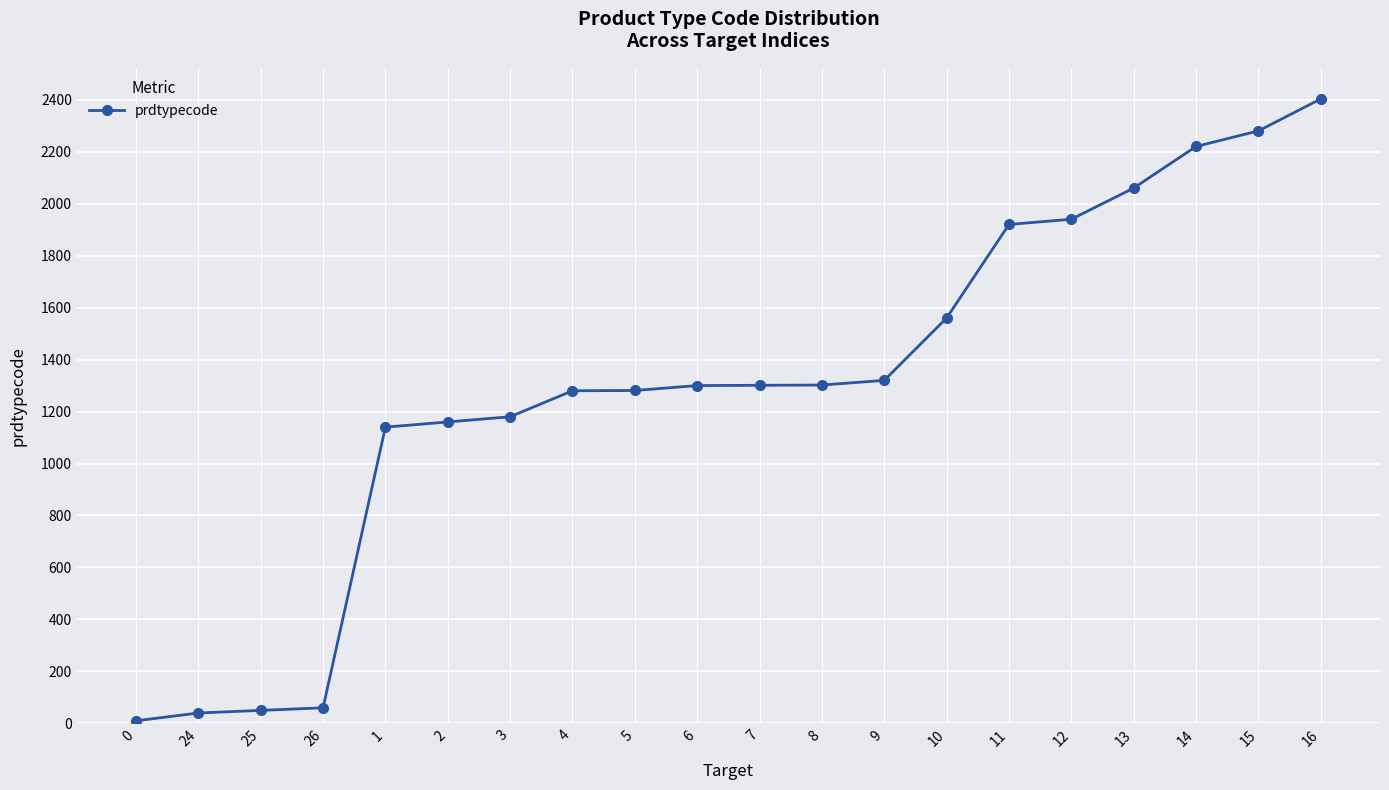

What is the difference between the maximum and minimum values?

2393